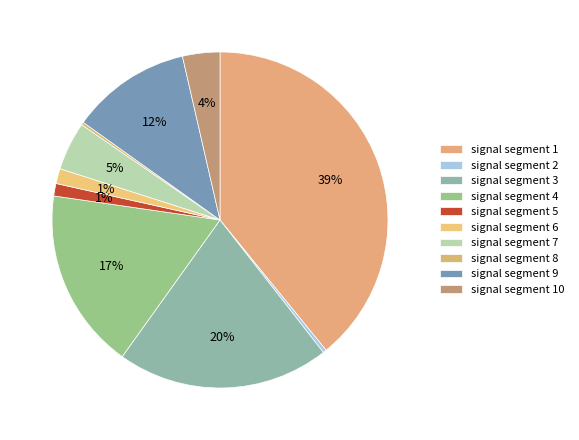

Rank the categories by value from lowest to highest.

signal segment 8, signal segment 2, signal segment 5, signal segment 6, signal segment 10, signal segment 7, signal segment 9, signal segment 4, signal segment 3, signal segment 1